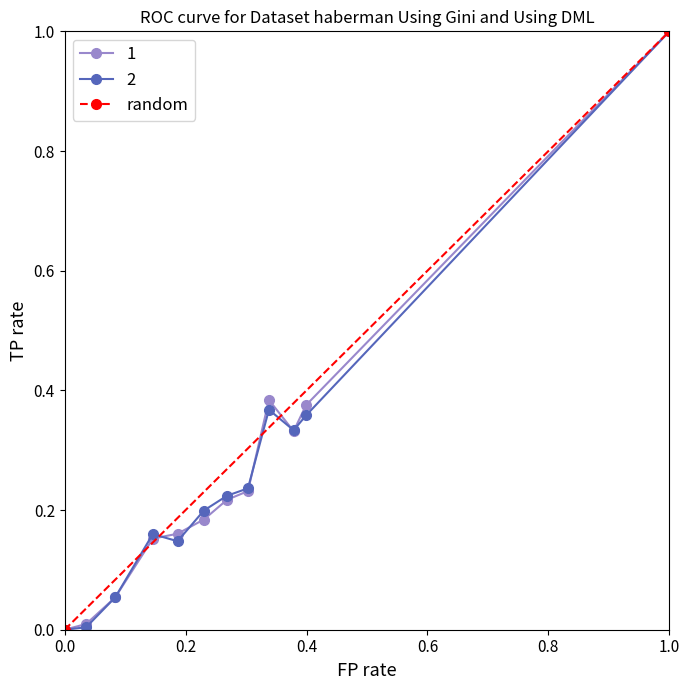

The 2 series shows 0.0 at 0.0. True or false?

True